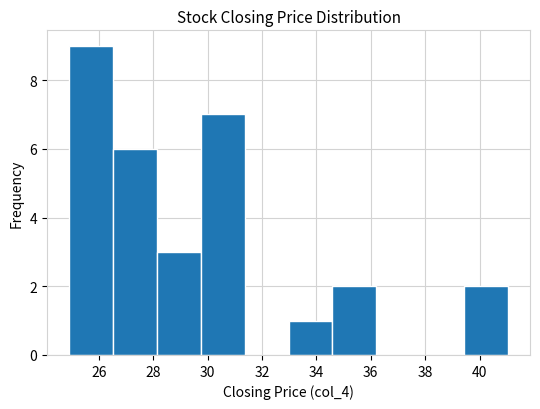

Reading left to right, transcribe this chart: for each bar, give the range it covers on the x-axis and its height. Neither the bar edges nor the heights are printed on the chart, so give them approximately, as read against the axes.

25.0 to 26.6: 9
26.6 to 28.2: 6
28.2 to 29.8: 3
29.8 to 31.4: 7
31.4 to 33.0: 0
33.0 to 34.6: 1
34.6 to 36.2: 2
36.2 to 37.8: 0
37.8 to 39.4: 0
39.4 to 41.0: 2